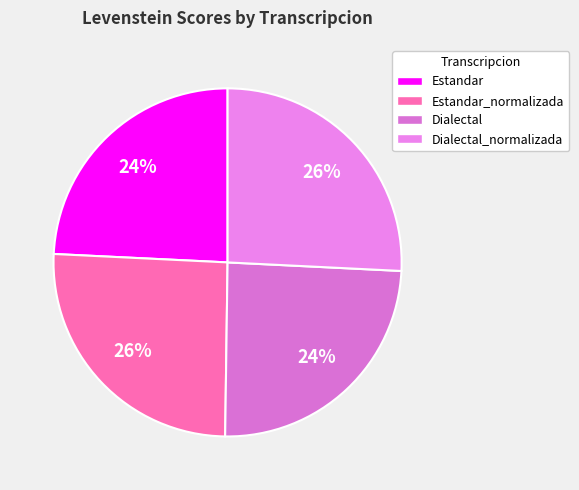

Is it true that Dialectal_normalizada is 19% of the pie?

False